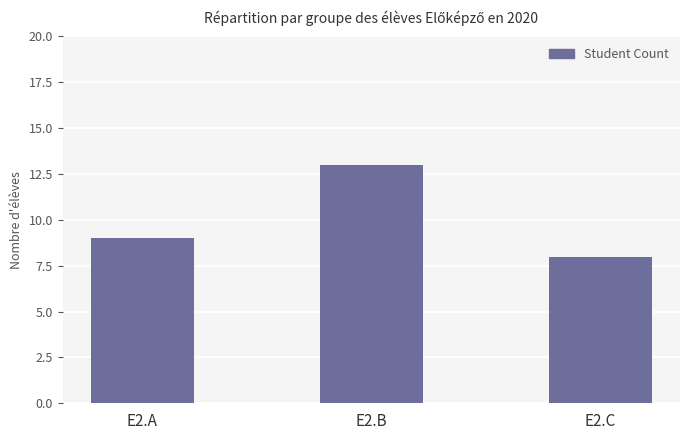

Reading left to right, transcribe all the data shown in this chart.

E2.A=9	E2.B=13	E2.C=8